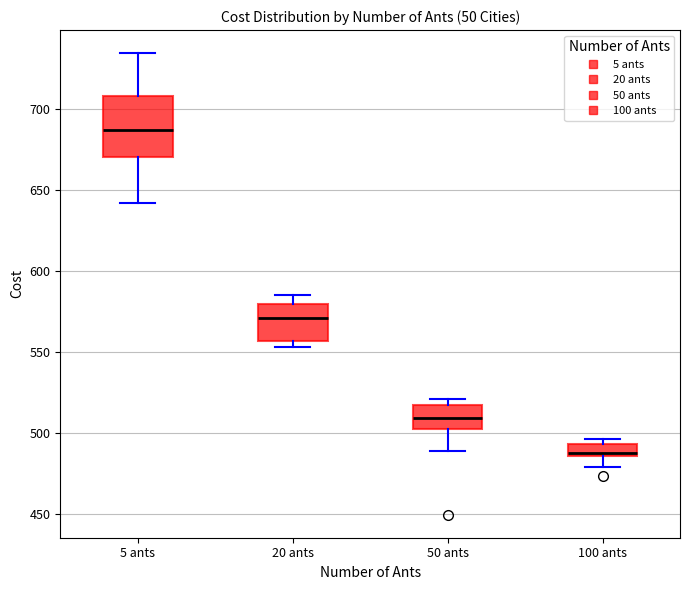

Which box has the lowest median line?

100 ants